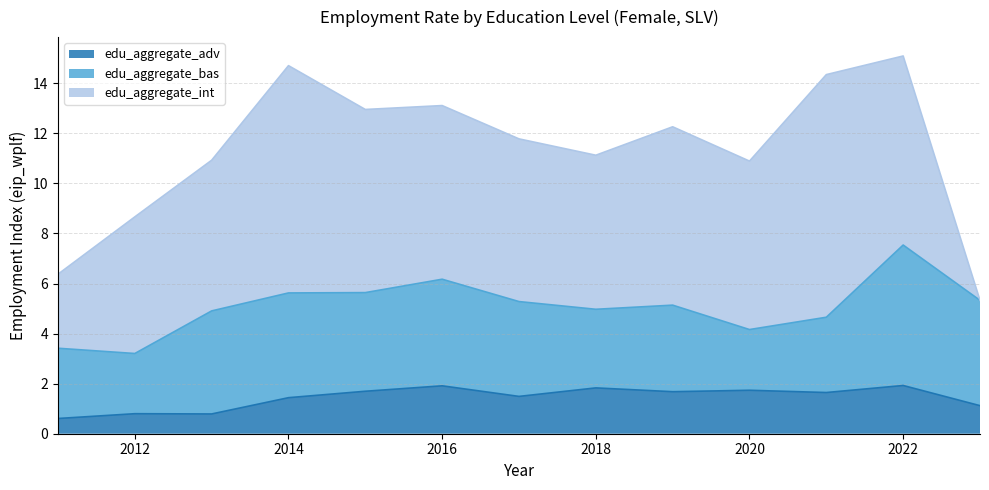

Reading right to left, list all the values displayed in this chart.

edu_aggregate_adv: 2023=1.1	2022=1.9	2021=1.6	2020=1.7	2019=1.7	2018=1.8	2017=1.5	2016=1.9	2015=1.7	2014=1.4	2013=0.8	2012=0.8	2011=0.6
edu_aggregate_bas: 2023=4.2	2022=5.6	2021=3.0	2020=2.4	2019=3.5	2018=3.1	2017=3.8	2016=4.3	2015=3.9	2014=4.2	2013=4.1	2012=2.4	2011=2.8
edu_aggregate_int: 2023=0.0	2022=7.6	2021=9.7	2020=6.7	2019=7.1	2018=6.2	2017=6.5	2016=6.9	2015=7.3	2014=9.1	2013=6.0	2012=5.5	2011=3.0